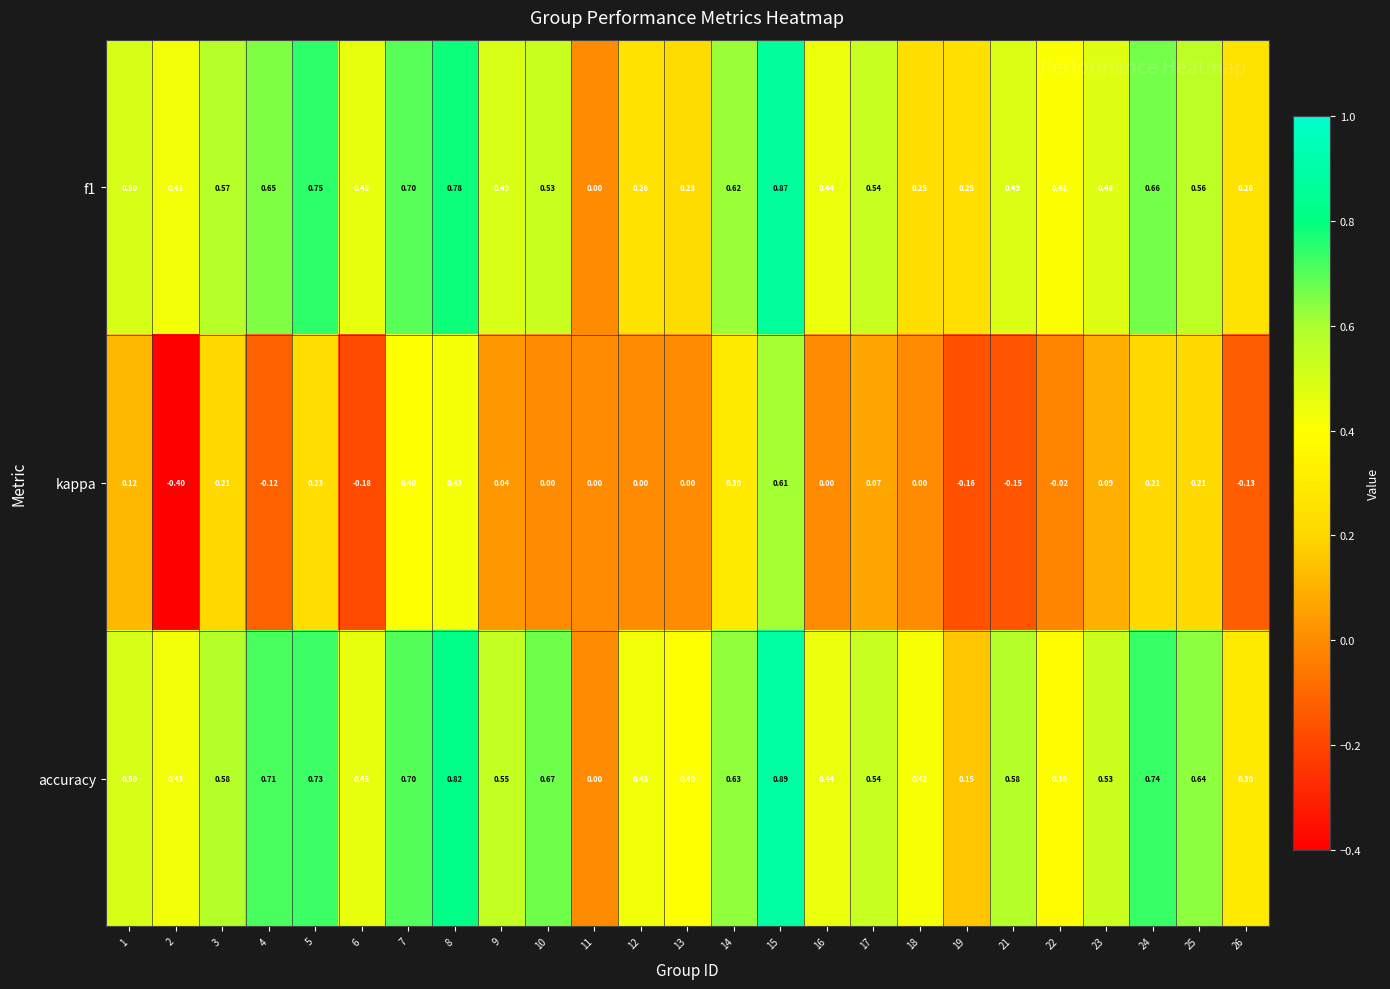

Which series changed the most between 10 and 22?

accuracy